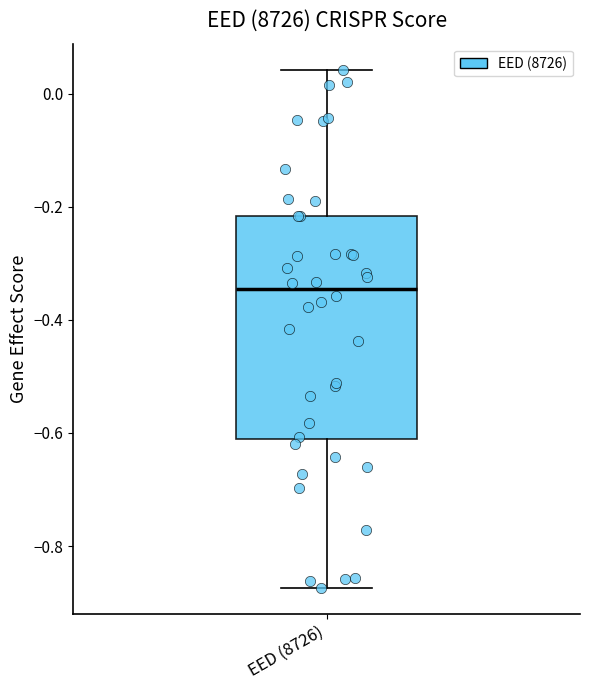

Read this box plot against the y-axis: the position of the median line, the range covered by the box, and the ends of both whiskers. The values are not printed on the chart, so give them approximately, as read against the axis.

median -0.34, box -0.62 to -0.22, whiskers -0.88 to 0.04